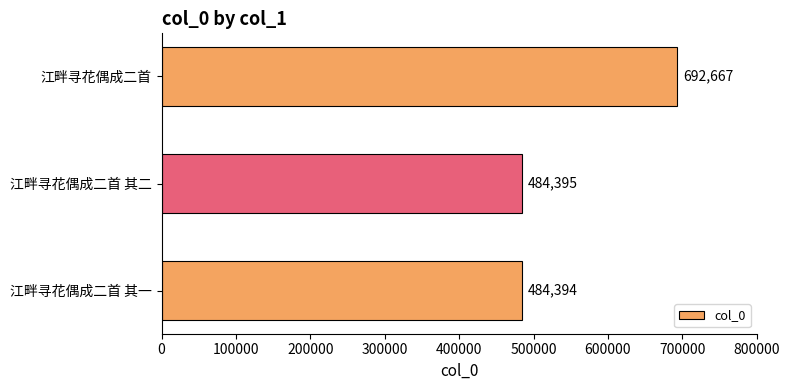

Which has a higher value, 江畔寻花偶成二首 其二 or 江畔寻花偶成二首 其一?

江畔寻花偶成二首 其二